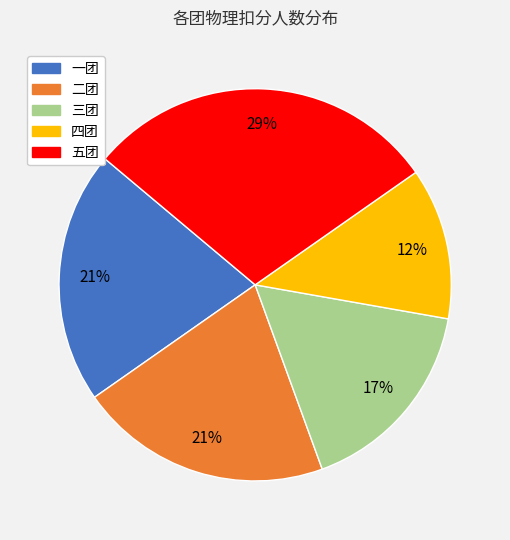

Is there a majority slice in this chart?

No